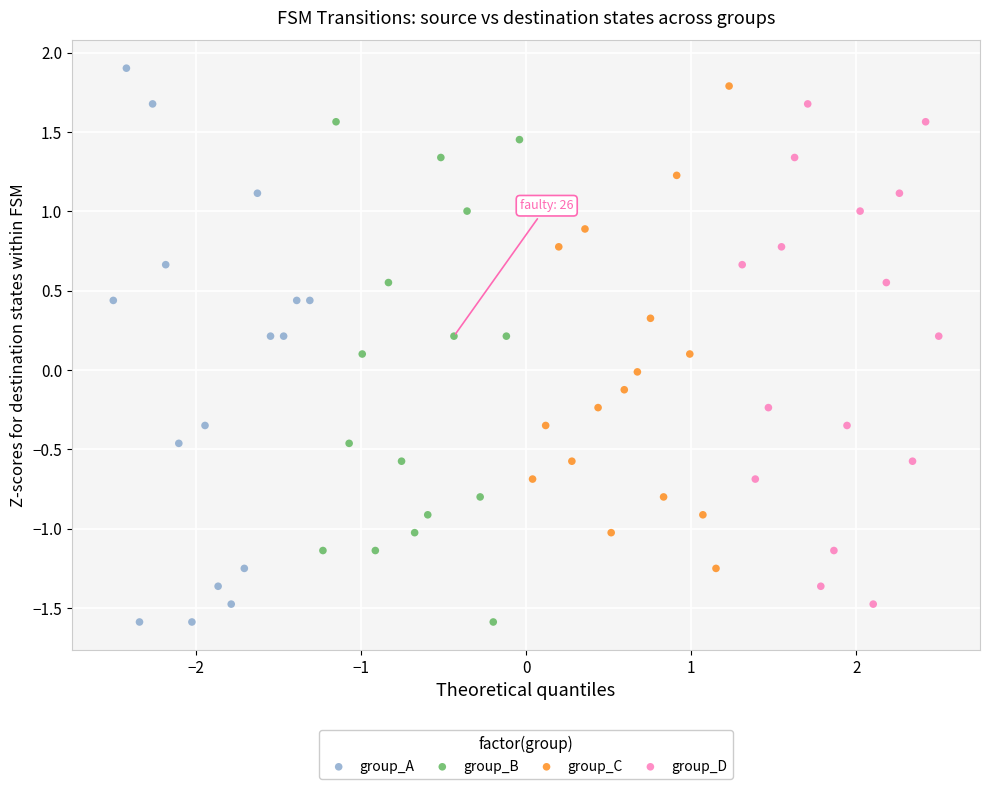

Which series has the largest Y range (max minus min)?

group_A